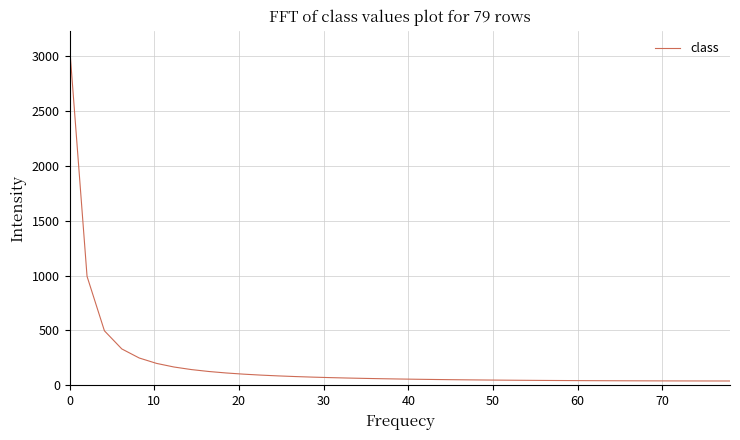

What is the maximum value shown in the chart?

3081.0